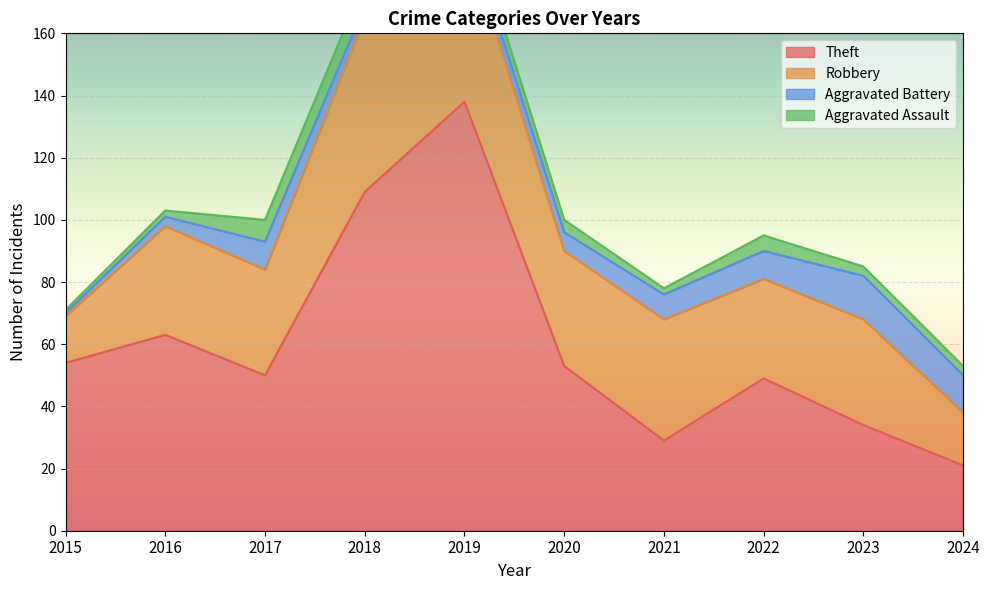

What is the difference between the Robbery values at 2024 and 2023?

17